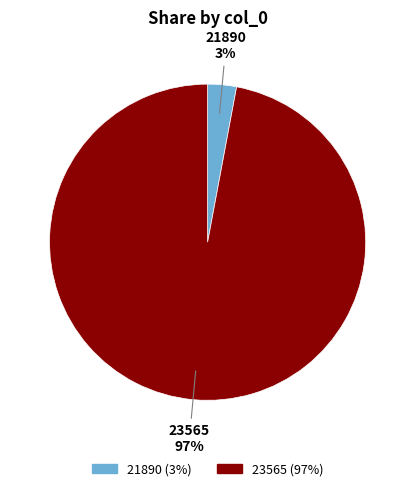

To the nearest percent, what is the average slice percentage?

50%